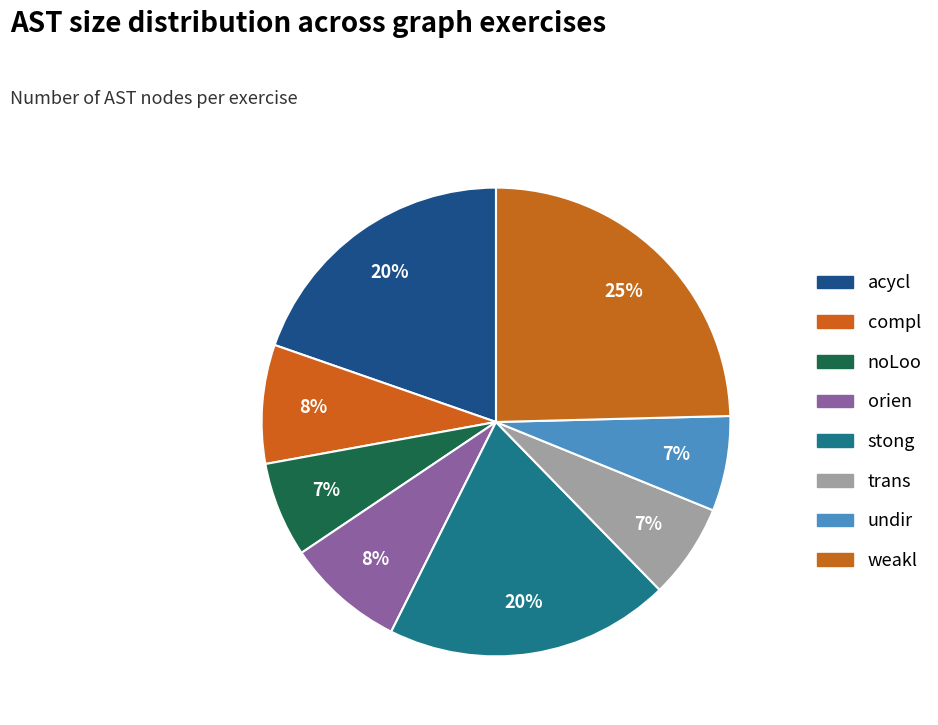

How many slices are in this pie chart?

8